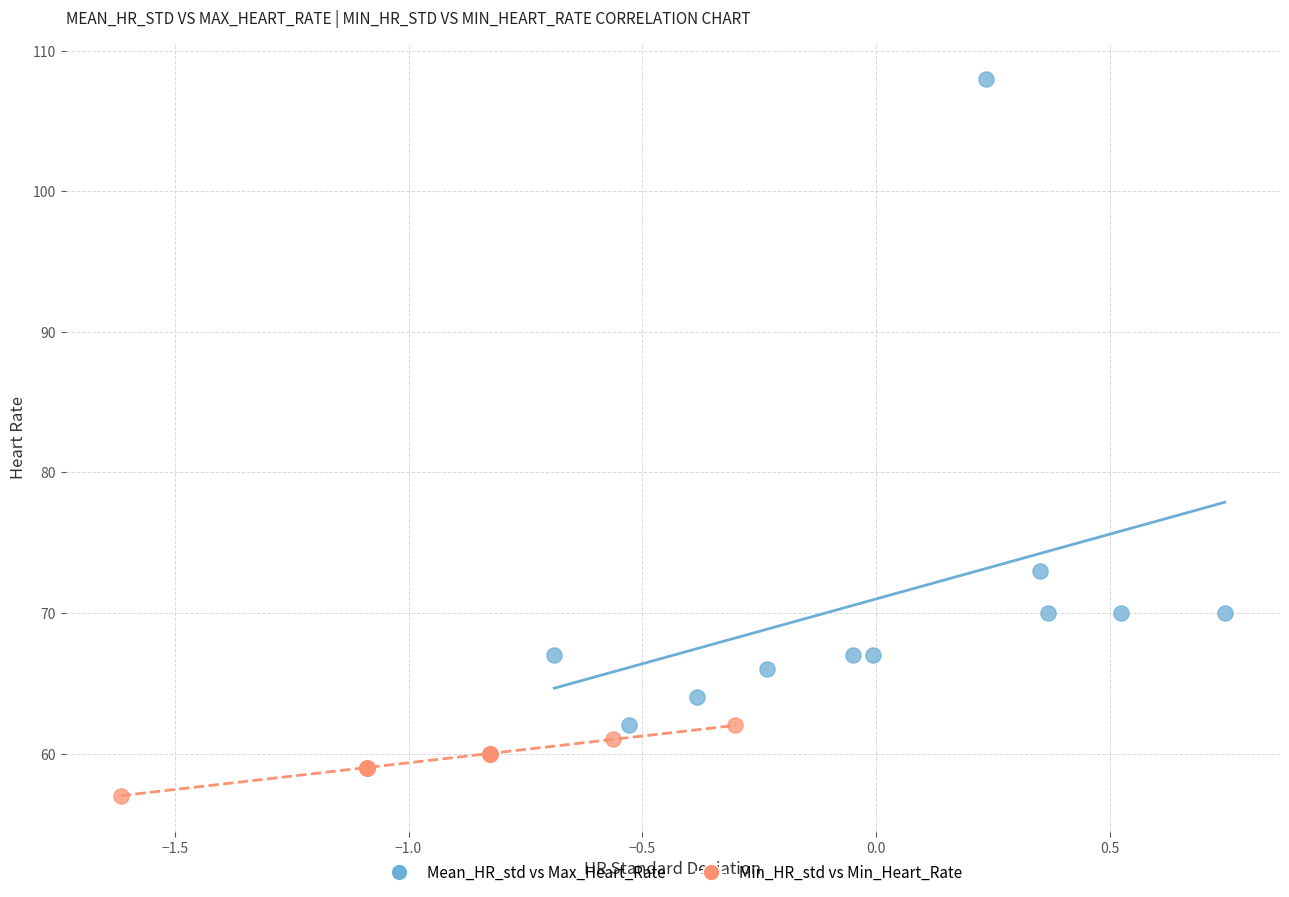

Which series contains the highest Y value?

Mean_HR_std vs Max_Heart_Rate